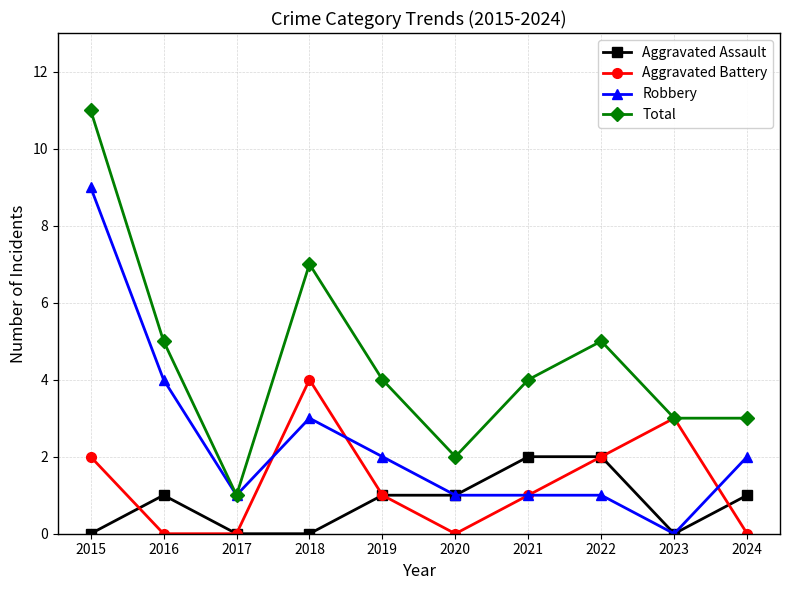

Is the value of Aggravated Assault at 2022 greater than the value of Robbery at 2020?

Yes